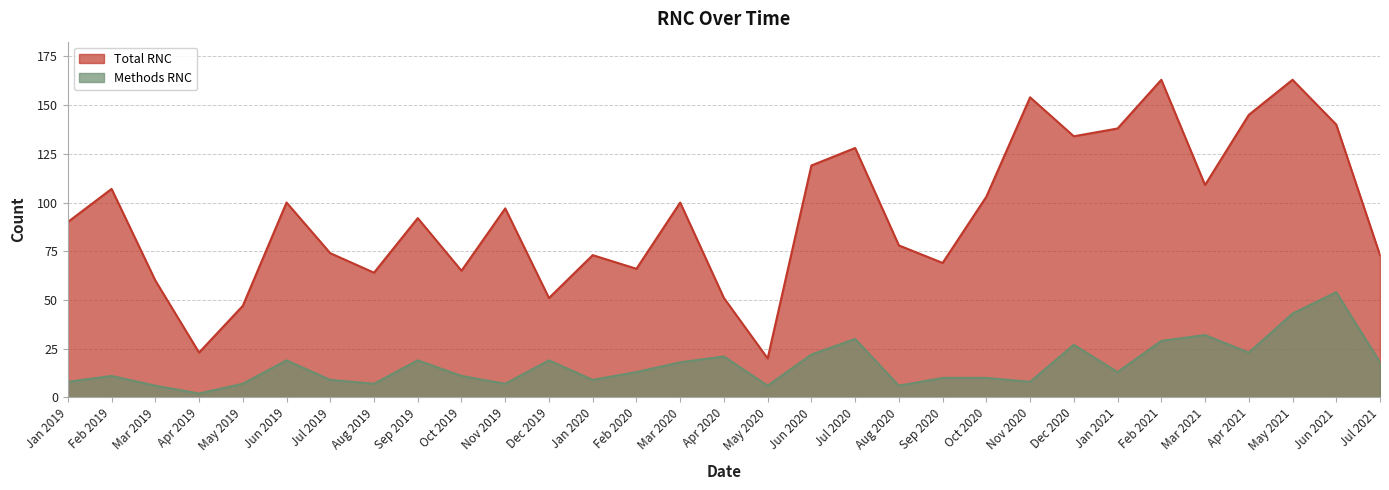

What is the sum of the Methods RNC values at Dec 2019 and Feb 2021?

48